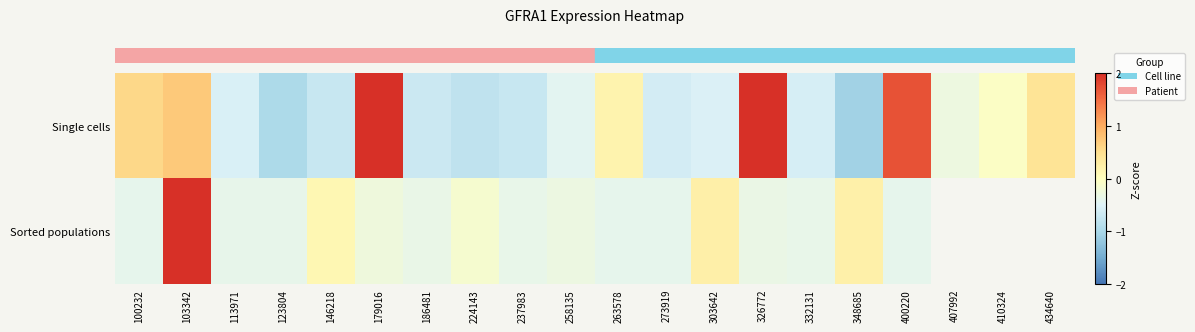

At how many categories does at least one series exceed 0?

10